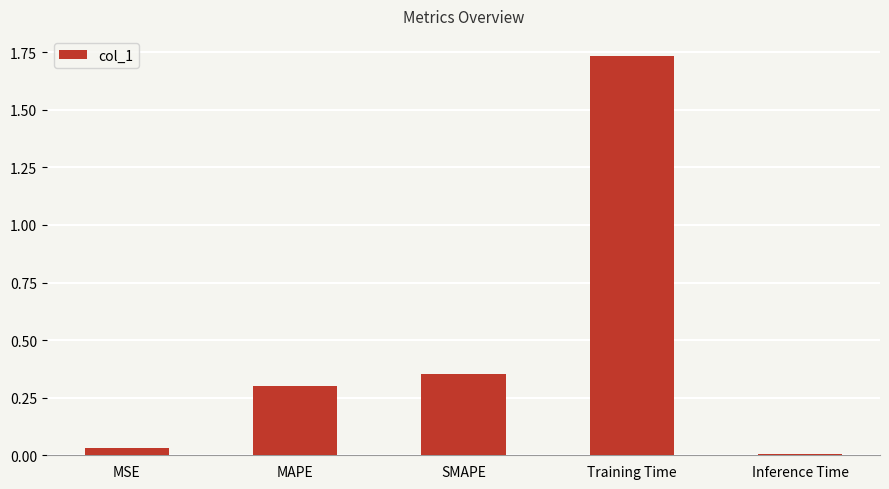

The value at Training Time is 2.9. True or false?

False